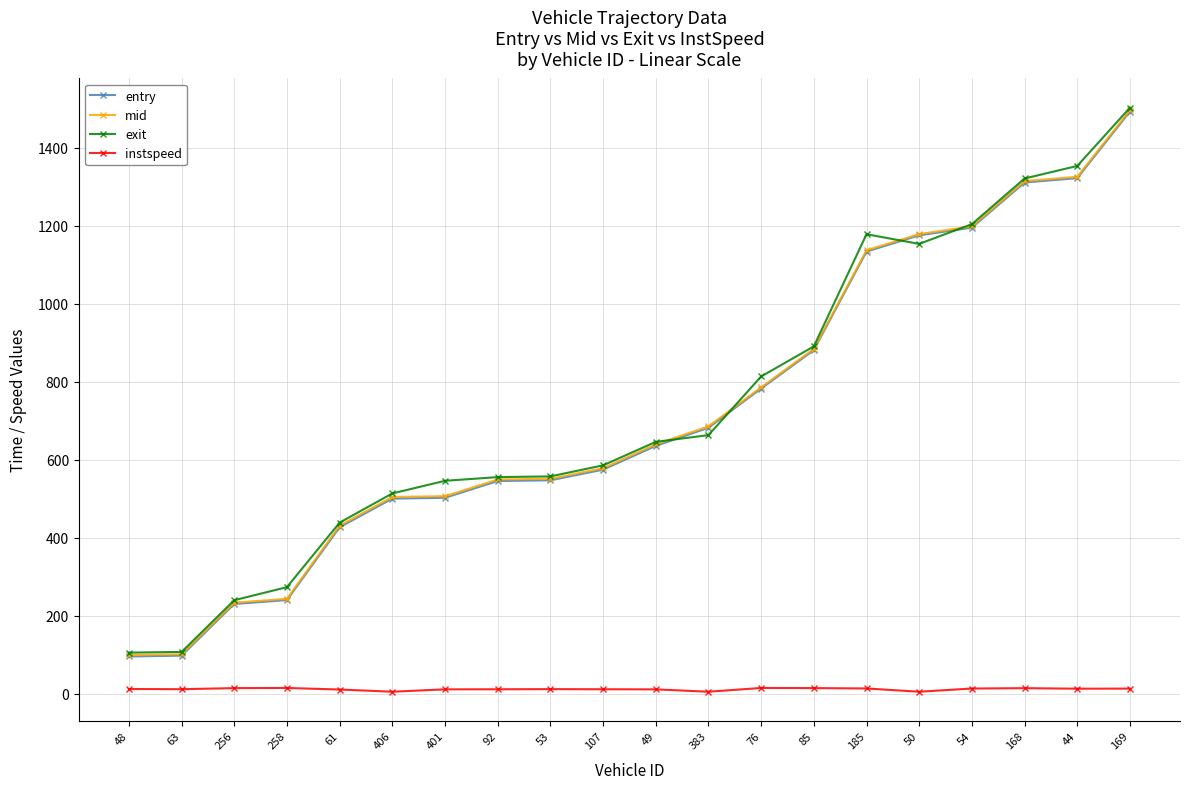

At which label is mid closest to 797?

76